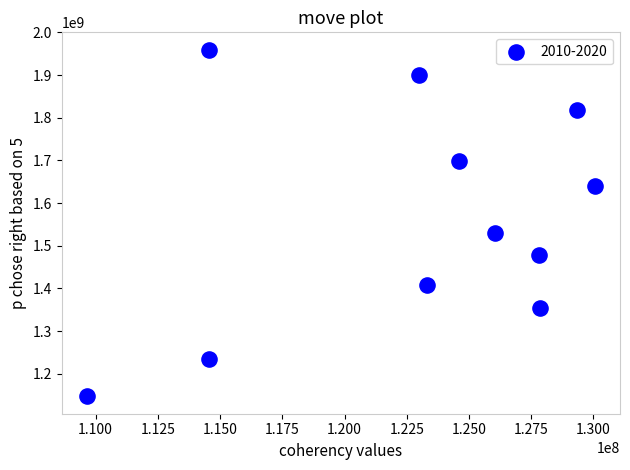

What Y value in the scatter plot is closest to 1553169363?

1528681069